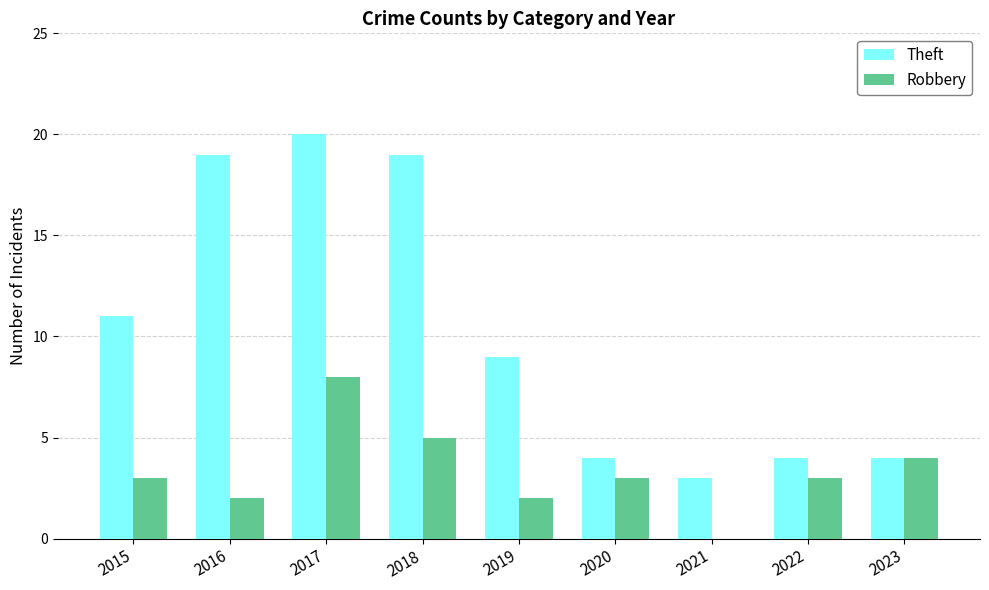

What is the sum of all Theft values?

93